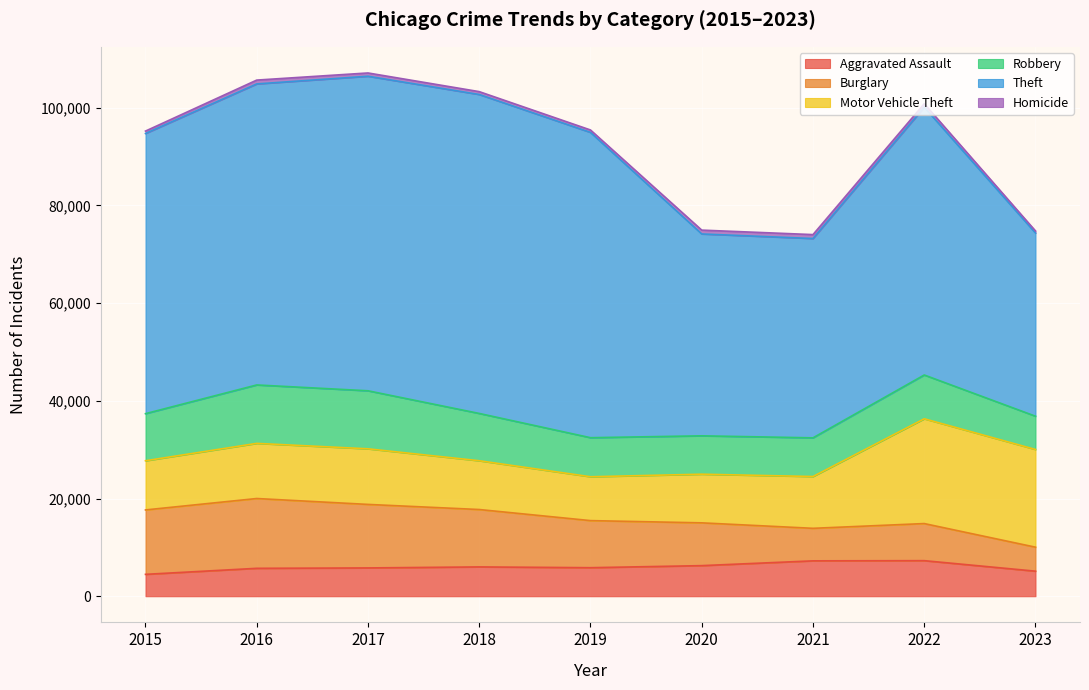

At which category is the sum across all series the highest?

2017